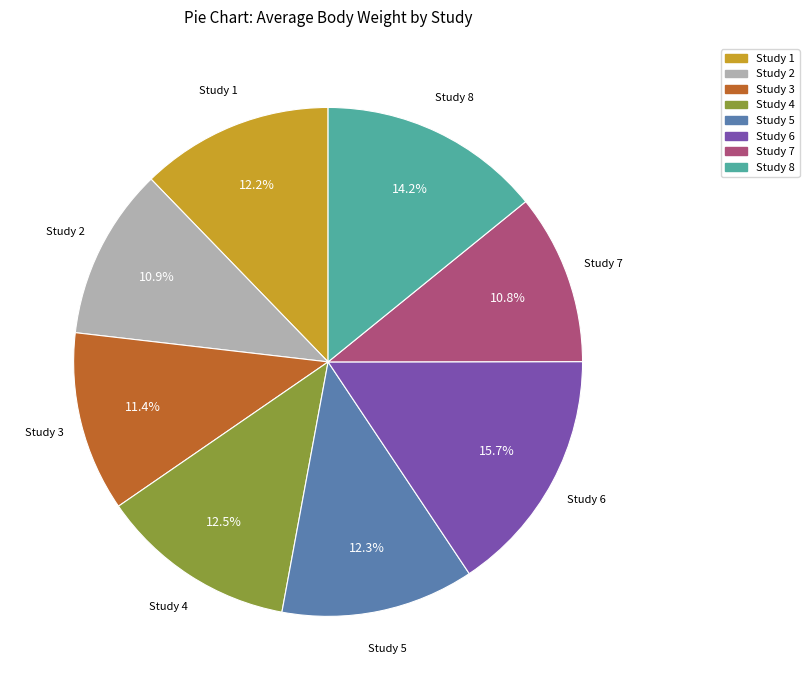

How much of the chart is everything except Study 6?

84.3%